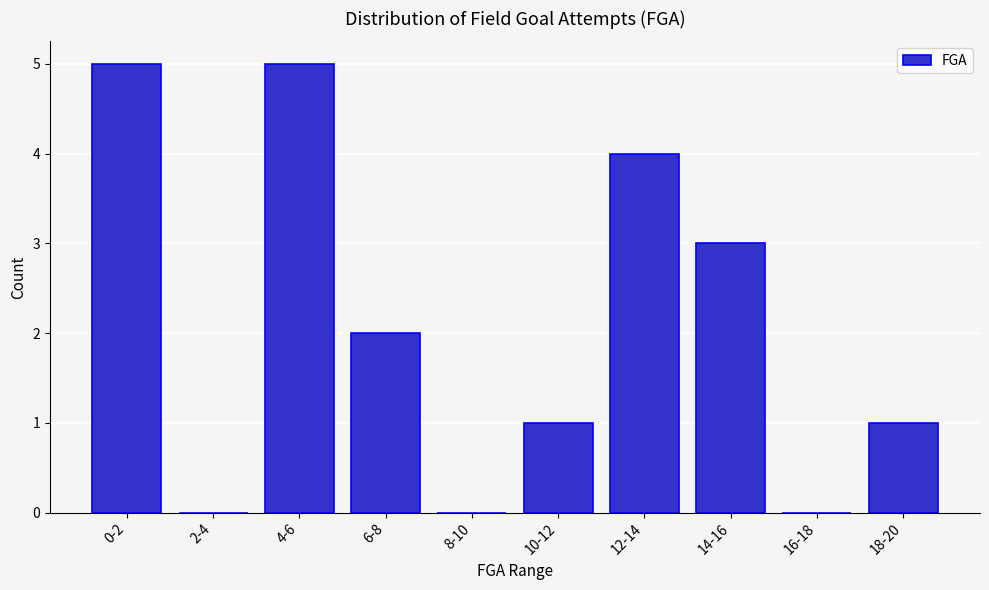

Reading left to right, transcribe all the data shown in this chart.

0-2=5	2-4=0	4-6=5	6-8=2	8-10=0	10-12=1	12-14=4	14-16=3	16-18=0	18-20=1